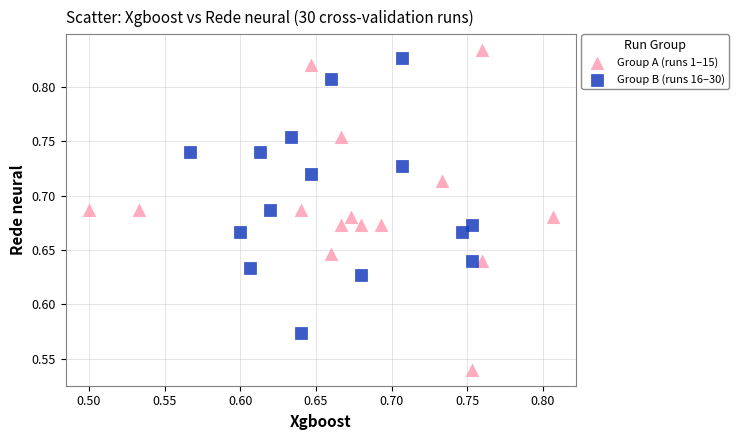

Which series reaches the minimum Y coordinate?

Group A (runs 1–15)